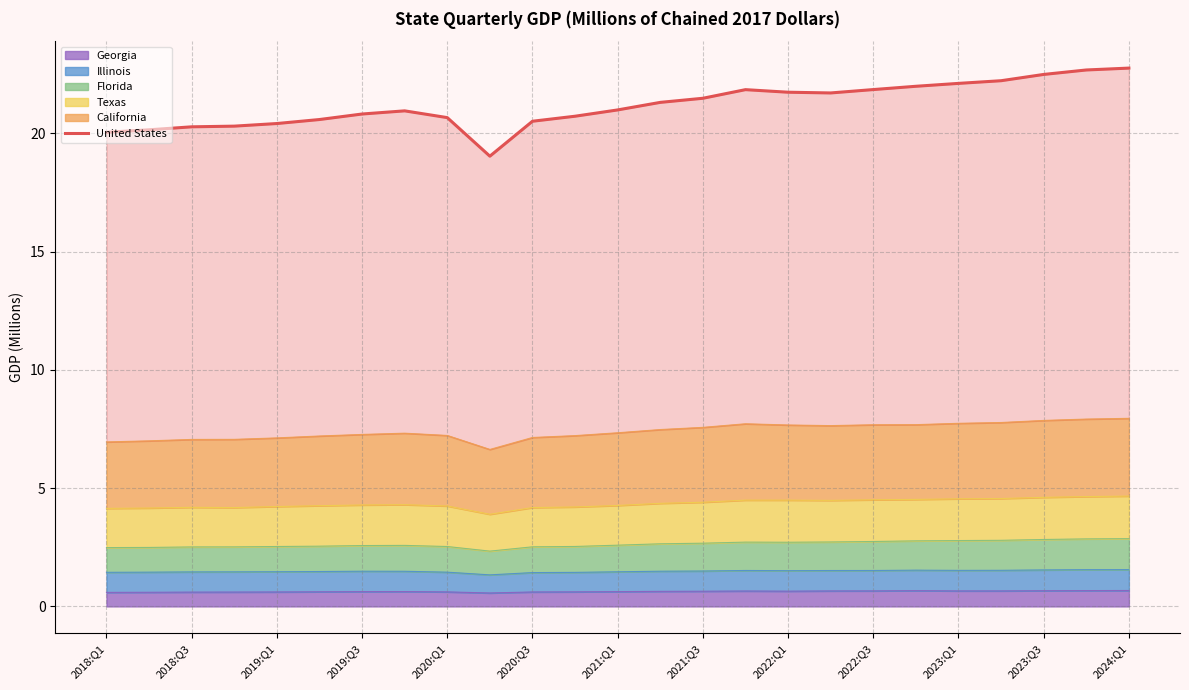

What is the minimum value for Georgia?

0.6